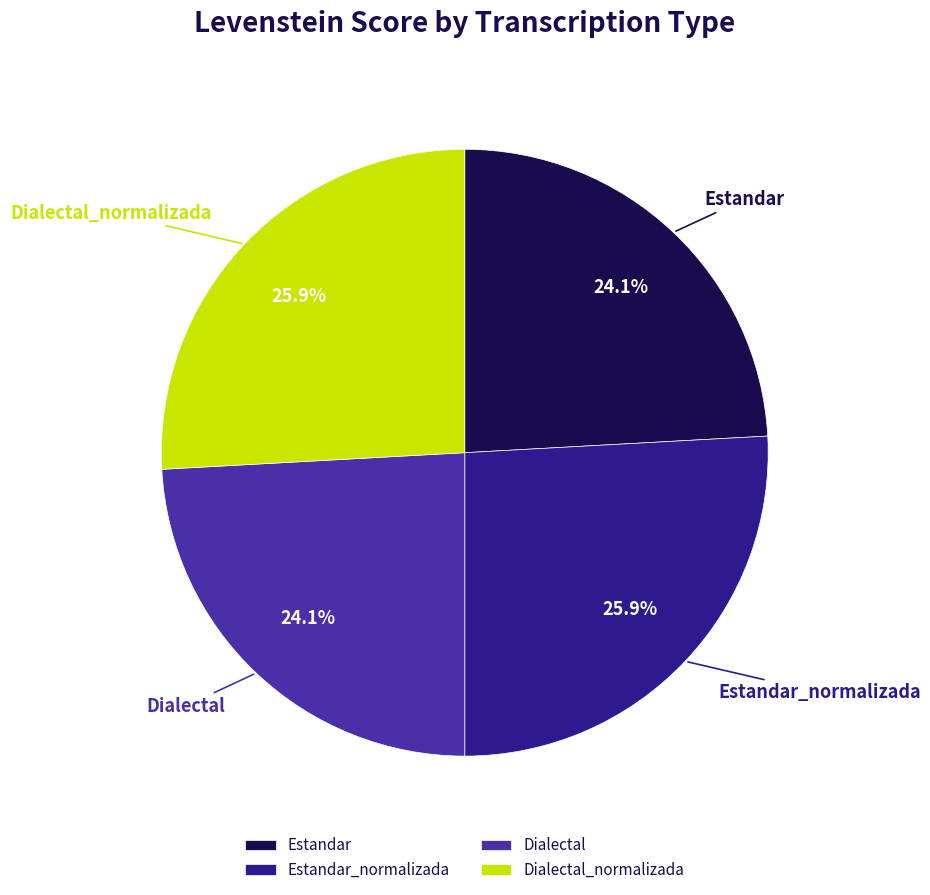

What percentage is NOT represented by Estandar?

75.9%